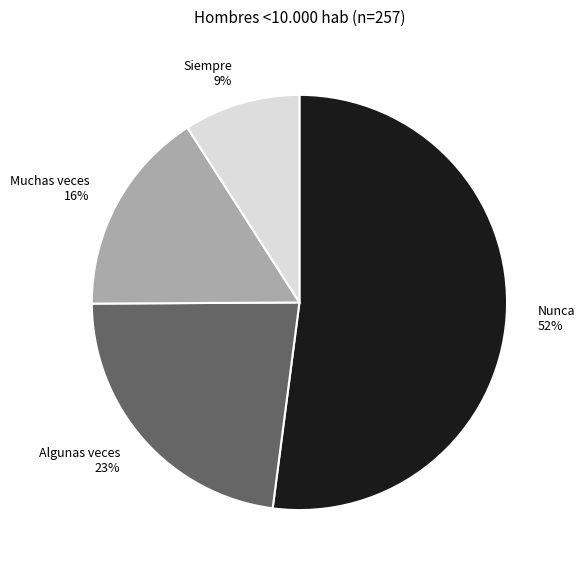

Does any single category account for the majority?

Yes